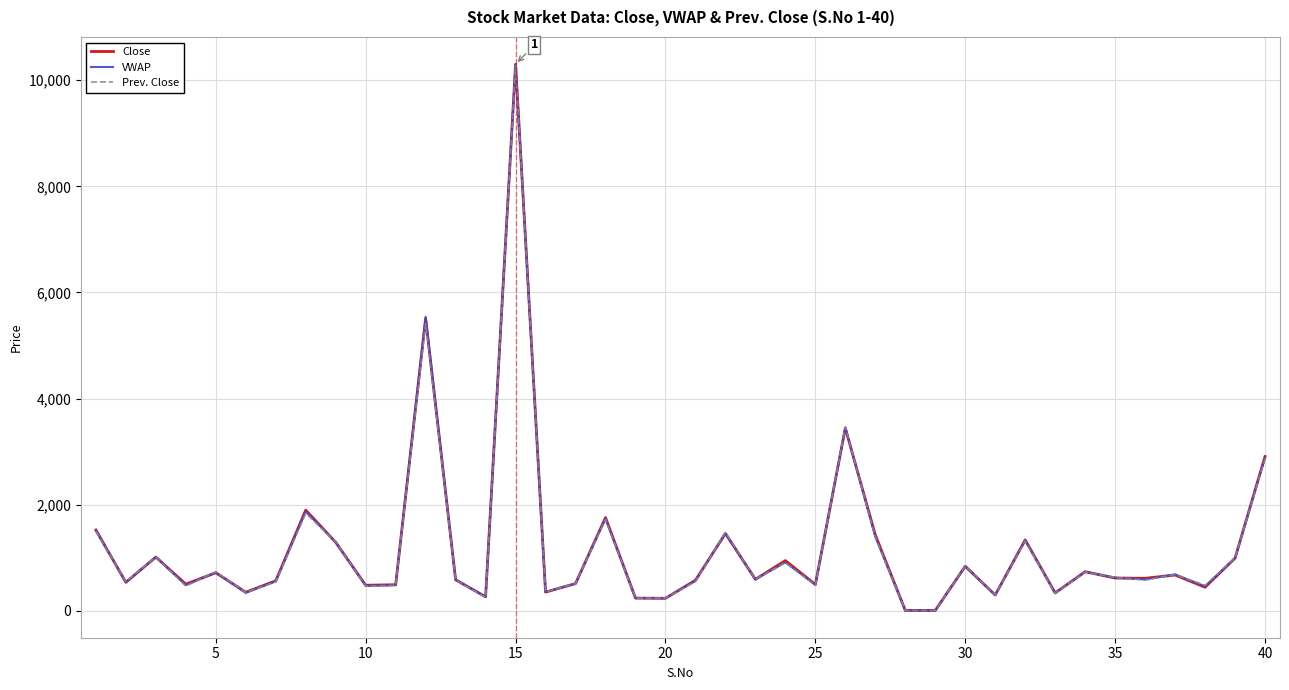

What is the maximum value for Close?

10300.0